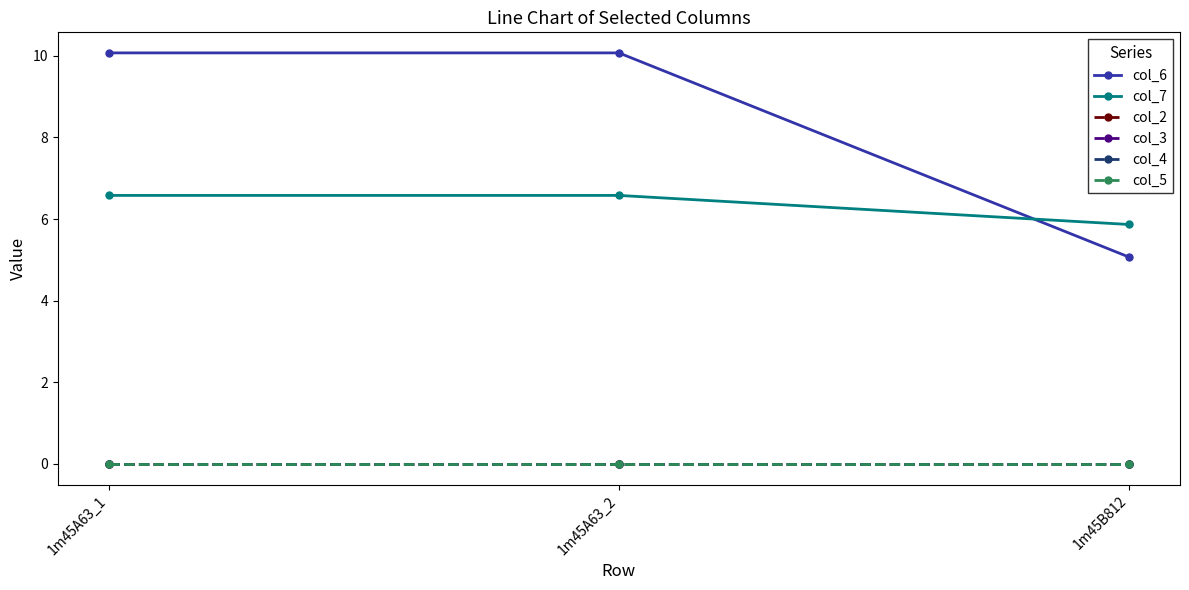

What are all the series names shown in the legend?

col_6, col_7, col_2, col_3, col_4, col_5